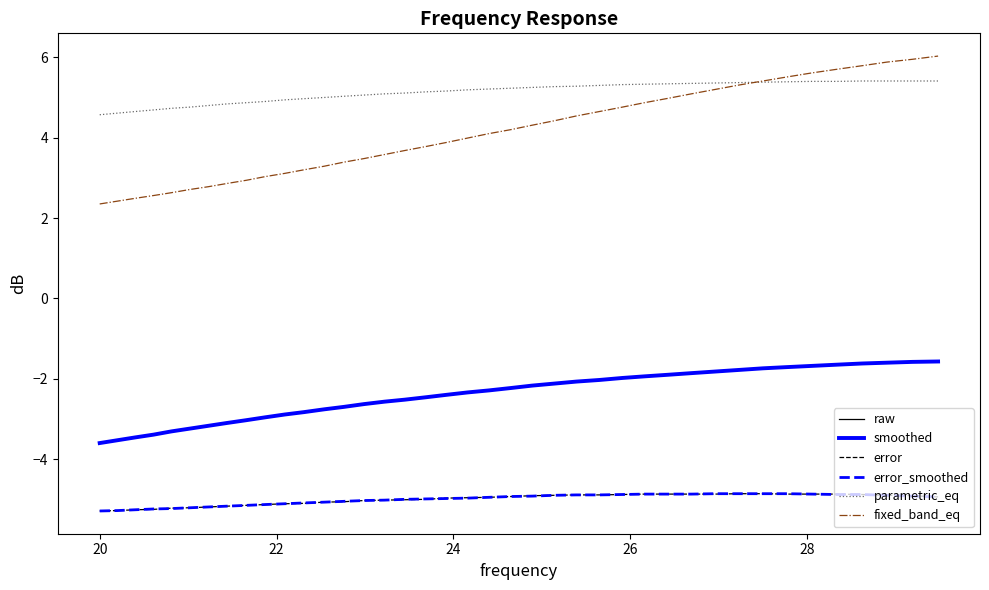

What is the minimum value shown in the chart?

-5.3